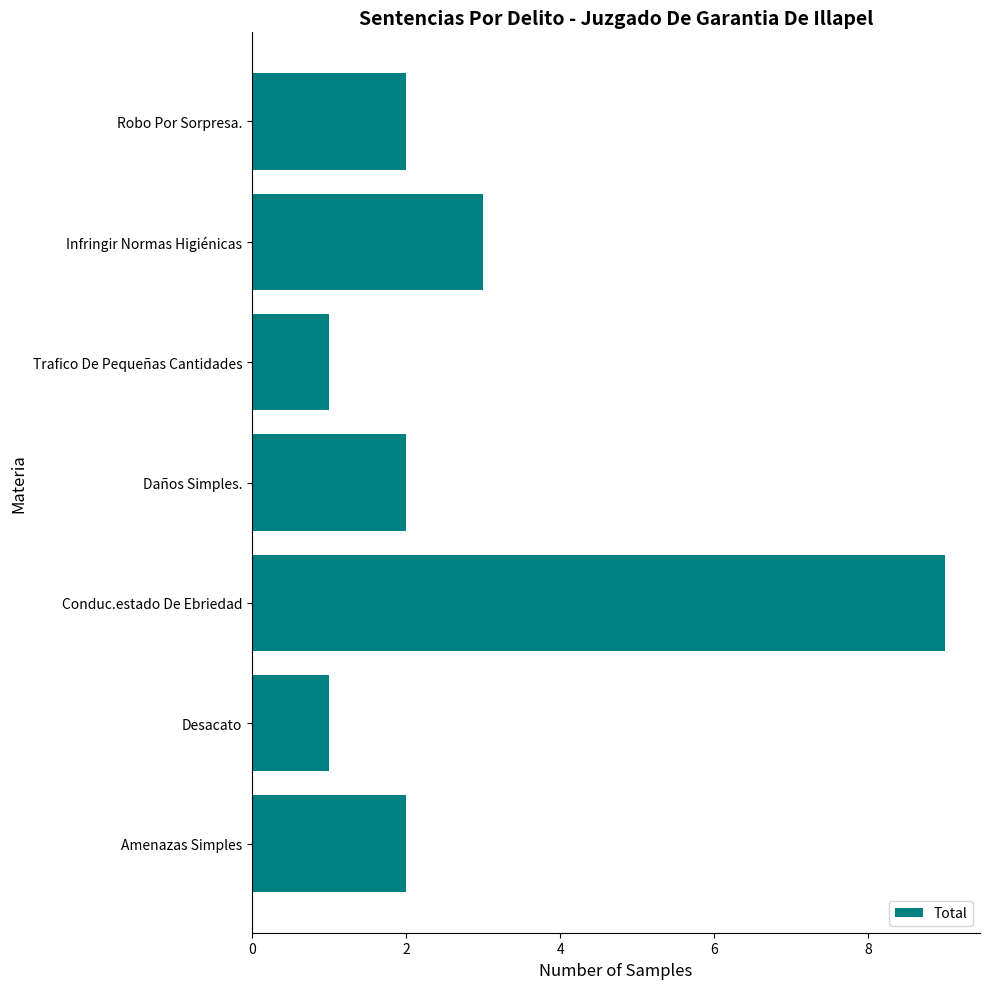

The value at Conduc.estado De Ebriedad is 3. True or false?

False